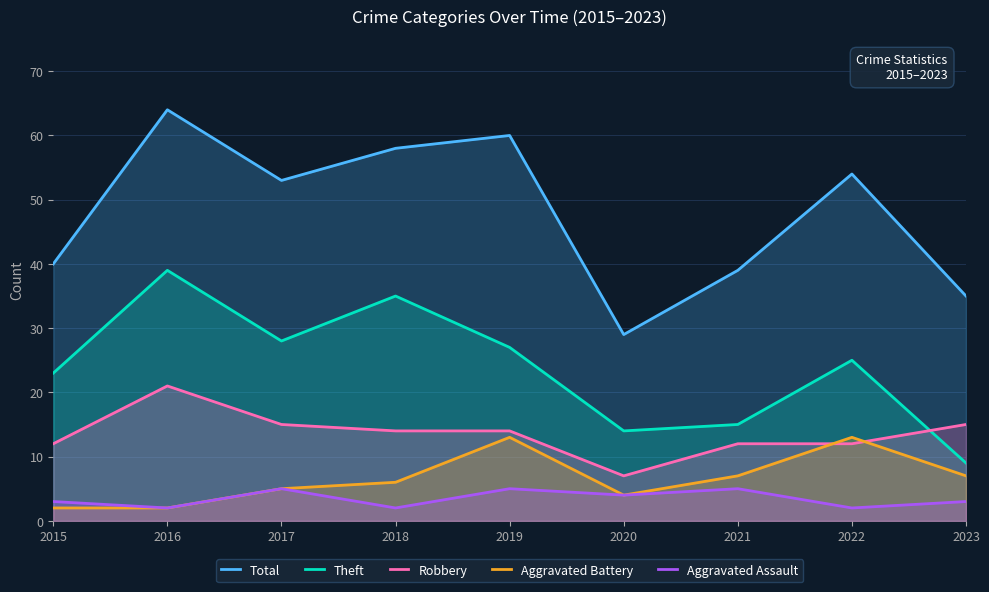

The Total series shows 53 at 2017. True or false?

True